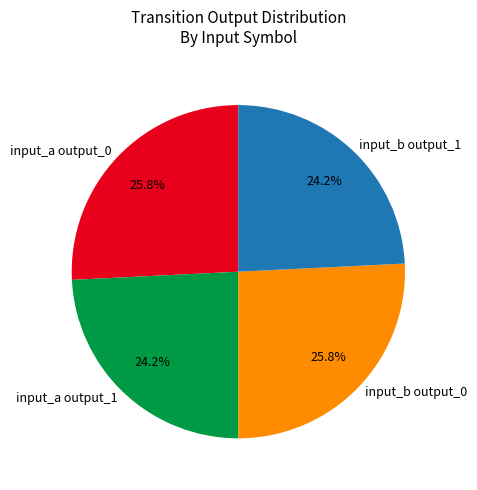

Which has a higher value, input_a output_1 or input_b output_0?

input_b output_0